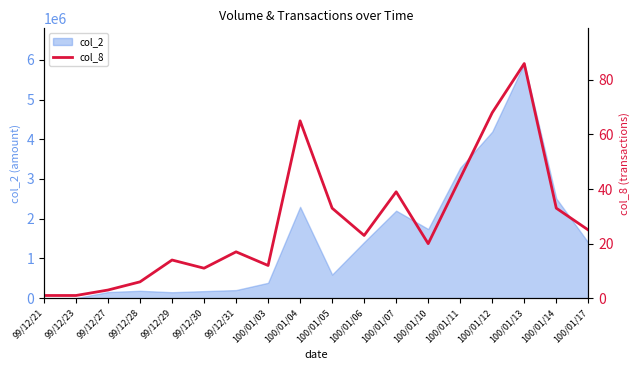

What is the ratio of the value at 99/12/23 to the value at 100/01/03?

0.1